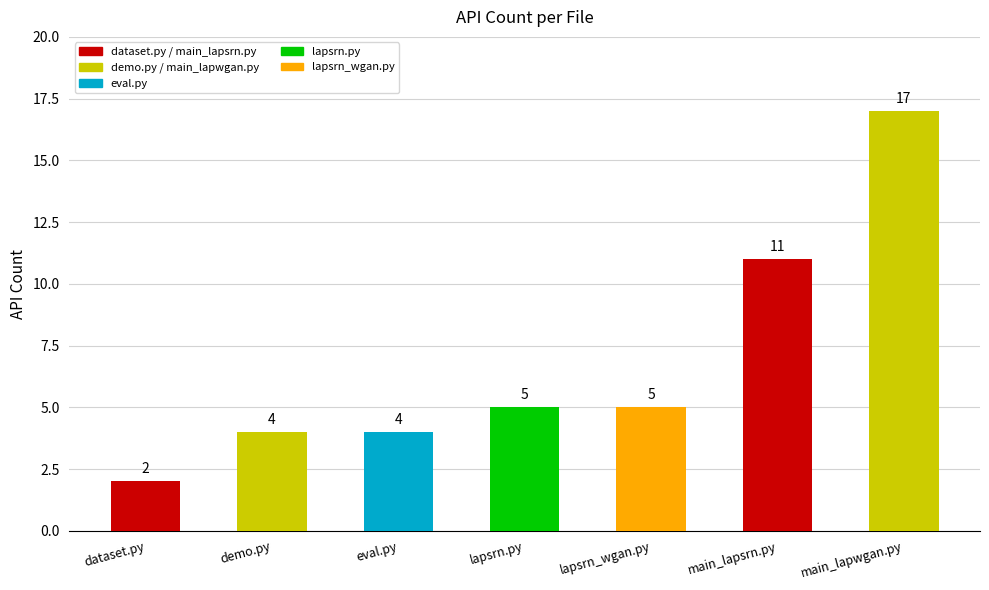

How many series are shown in this chart?

1